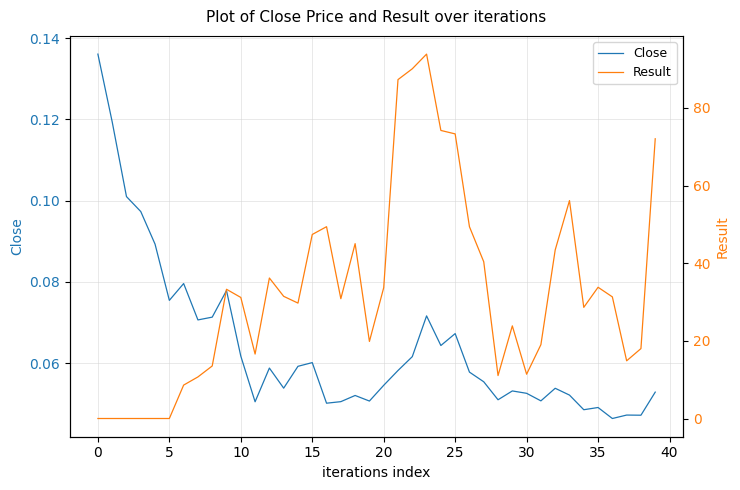

Is the value of Result at 15 greater than the value of Close at 25?

No